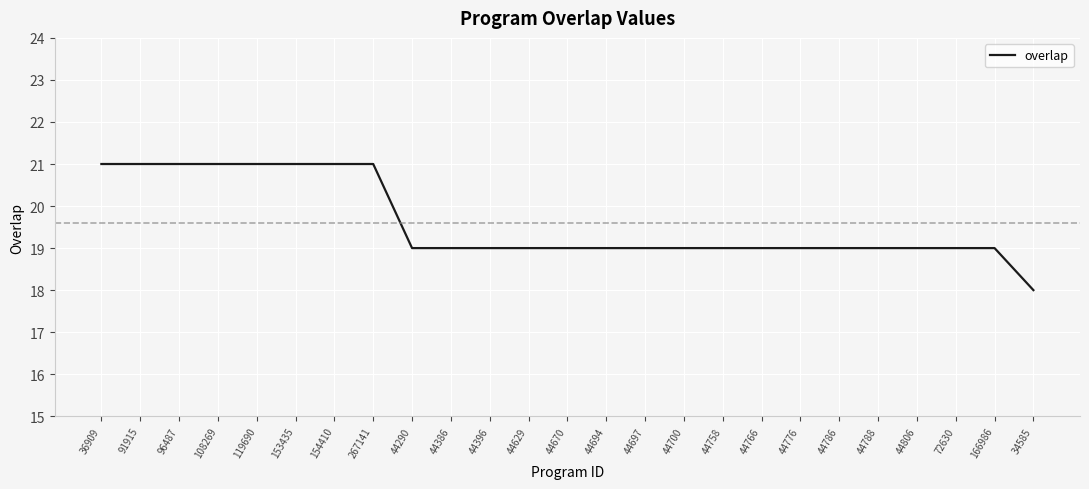

What is the minimum value shown in the chart?

18